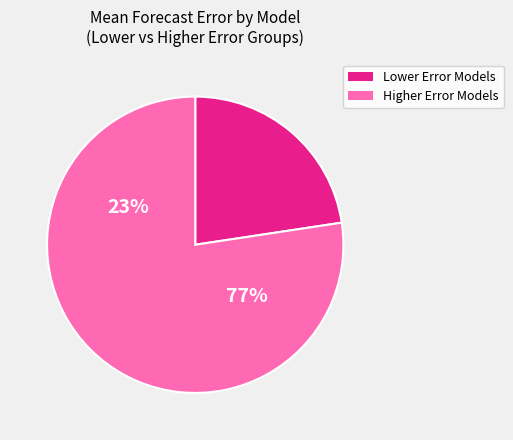

Does COVIDhub-baseline account for over 50% of the chart?

No